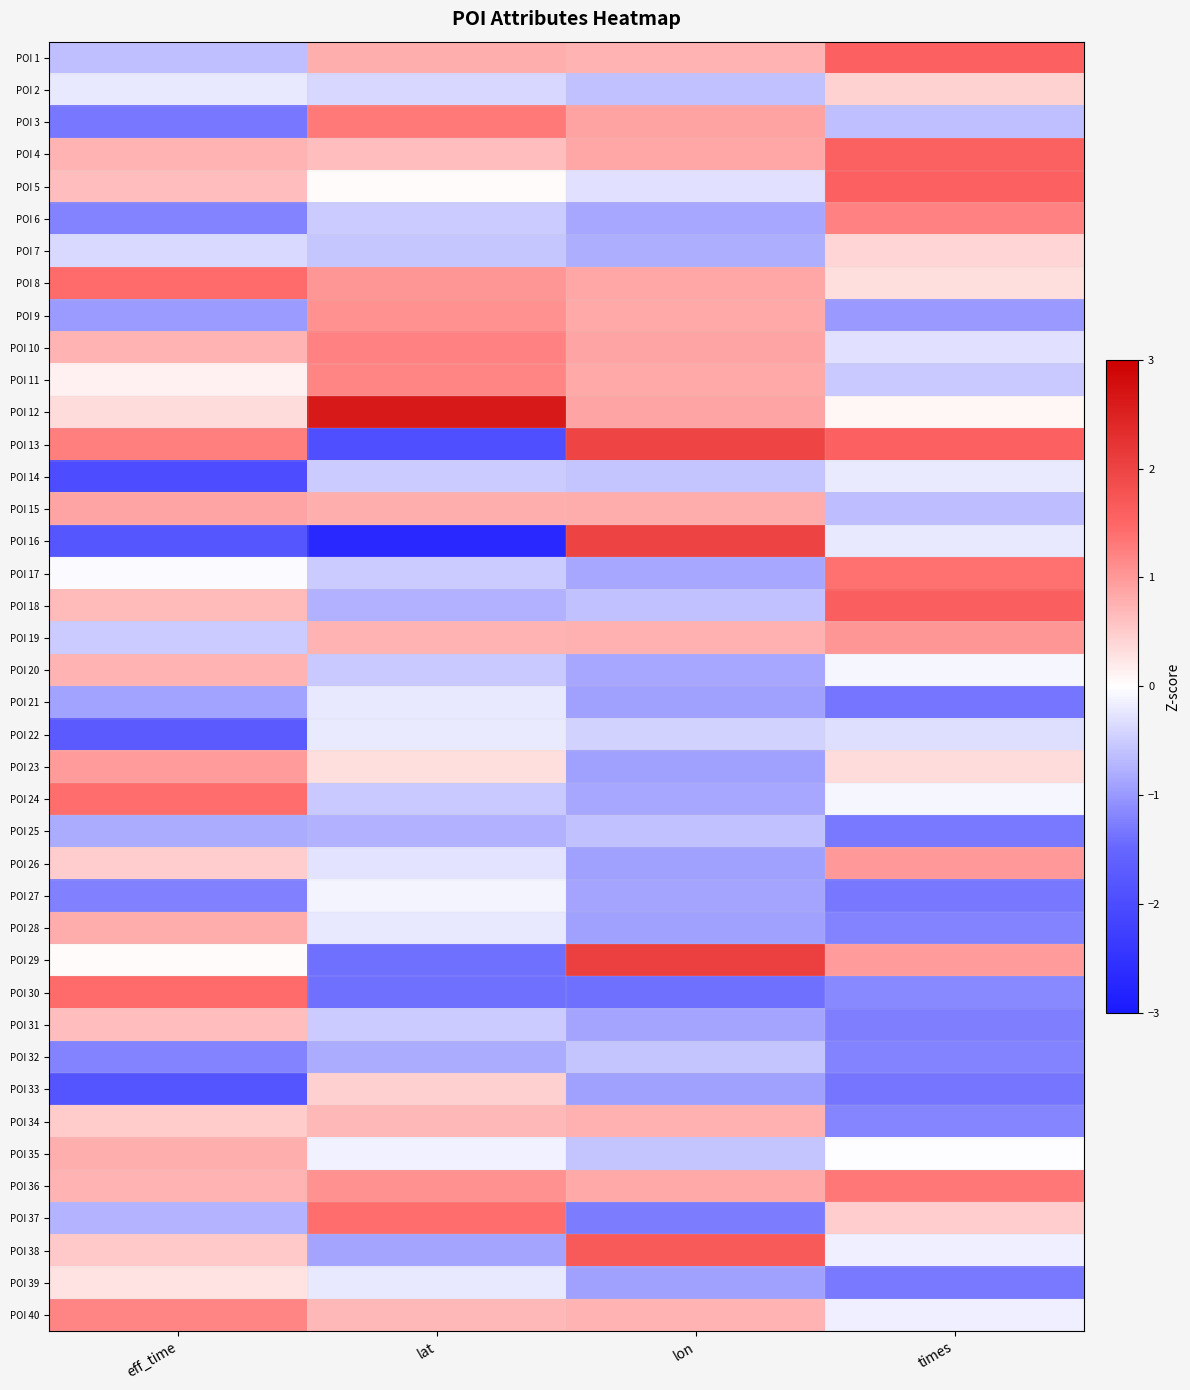

Between times and lat, which is larger?

times